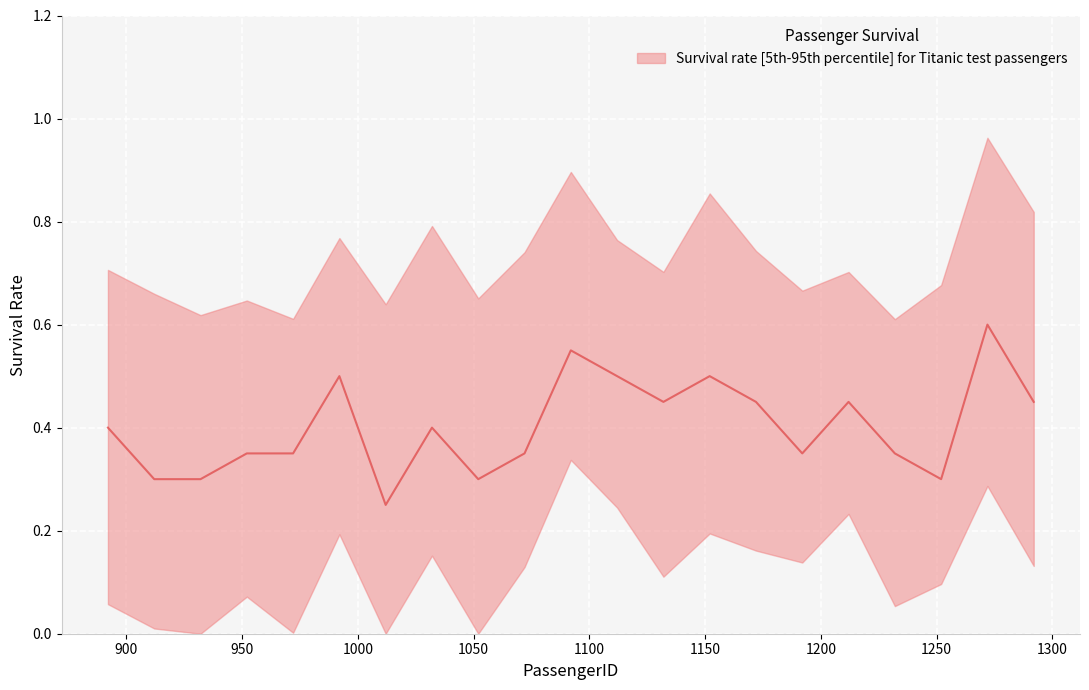

Is it true that lower equals 0.1 at 932?

False